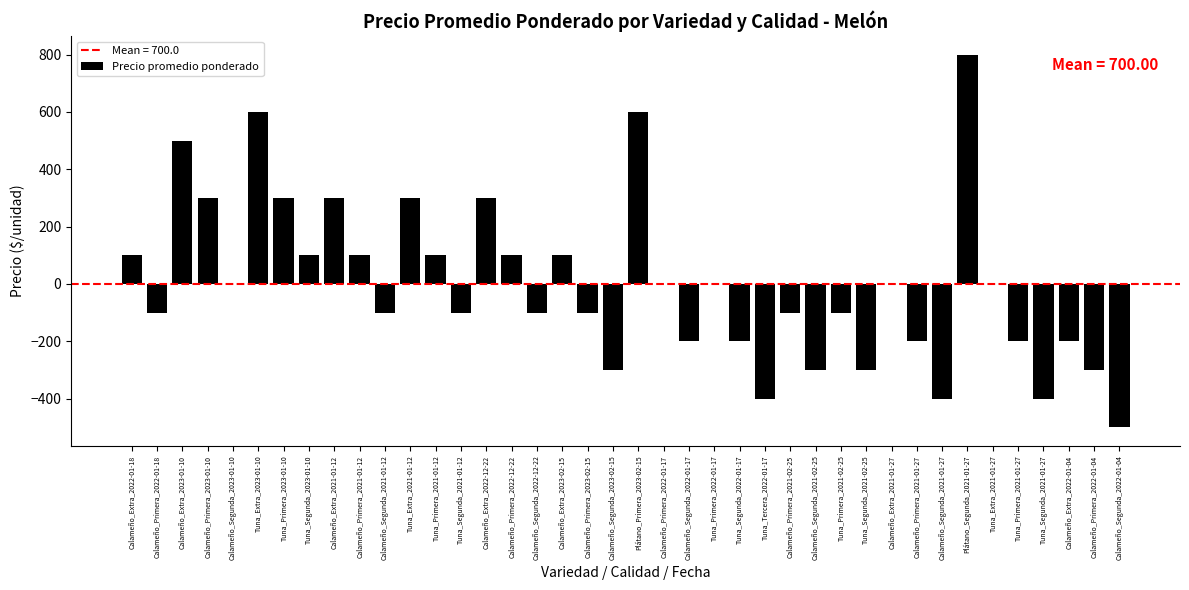

Reading right to left, extract all data points from this chart.

-500	-300	-200	-400	-200	0	800	-400	-200	0	-300	-100	-300	-100	-400	-200	0	-200	0	600	-300	-100	100	-100	100	300	-100	100	300	-100	100	300	100	300	600	0	300	500	-100	100